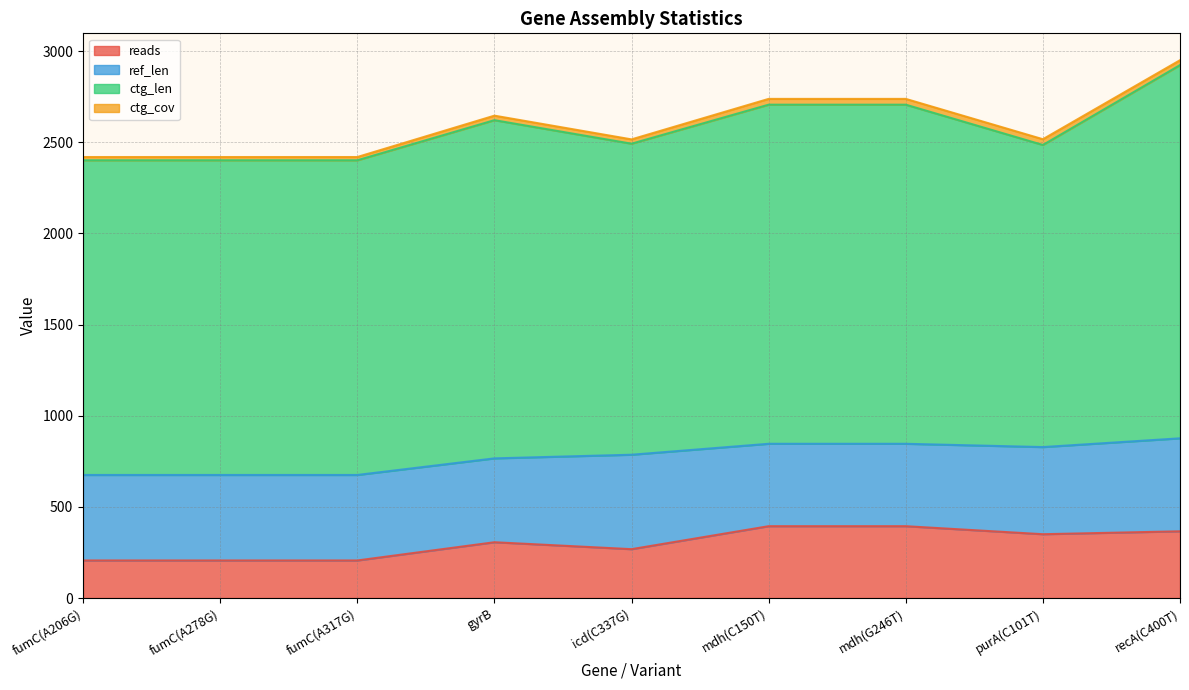

What is the label of the 9th point from the right?

fumC(A206G)